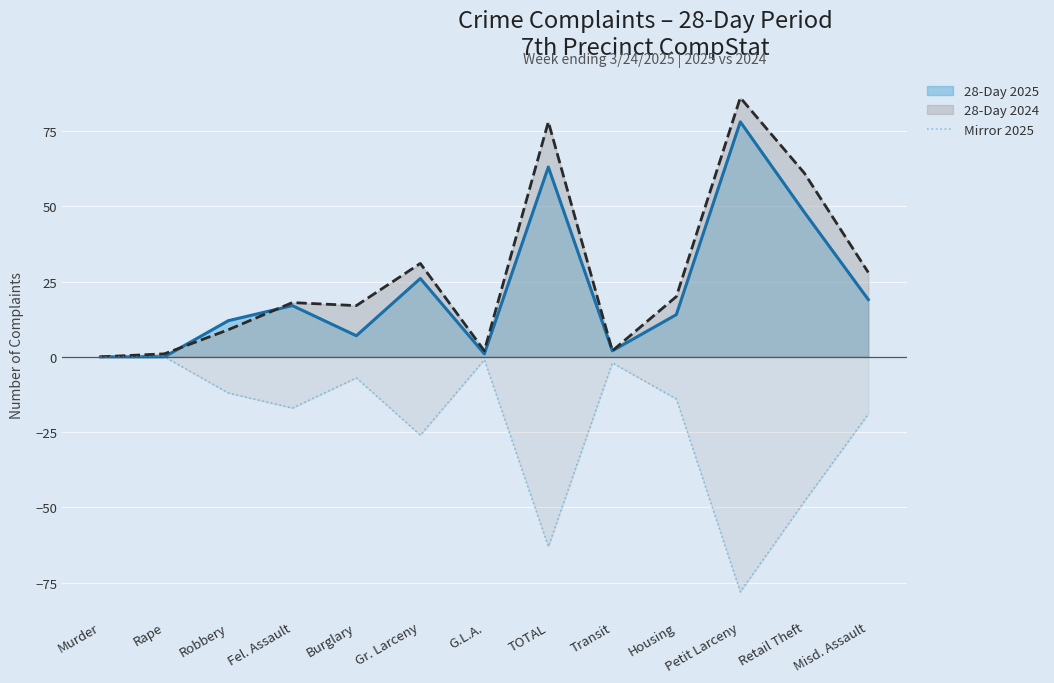

Is it true that 28-Day 2025 equals 7 at Burglary?

True